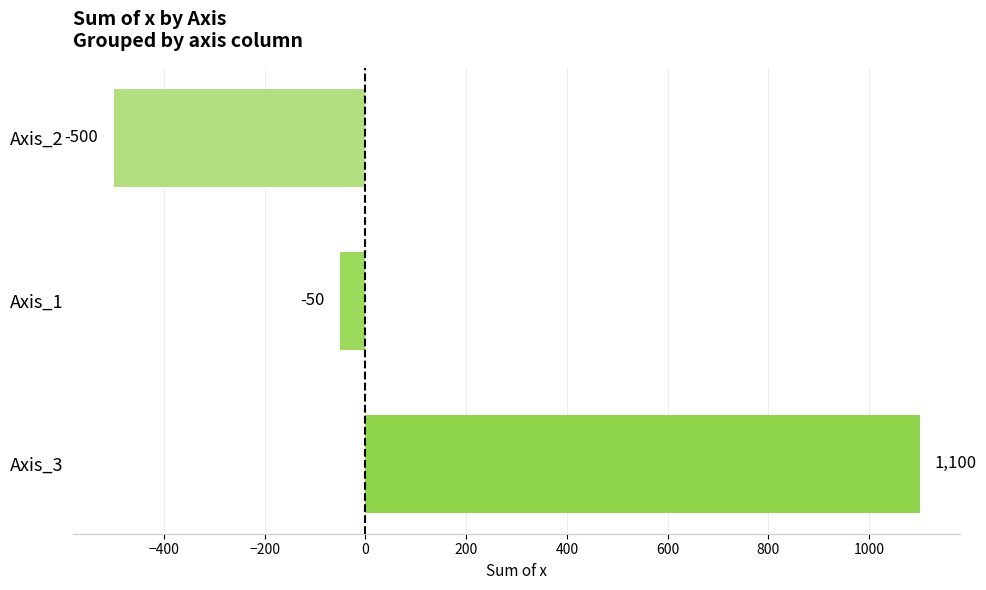

What is the maximum value shown in the chart?

1100